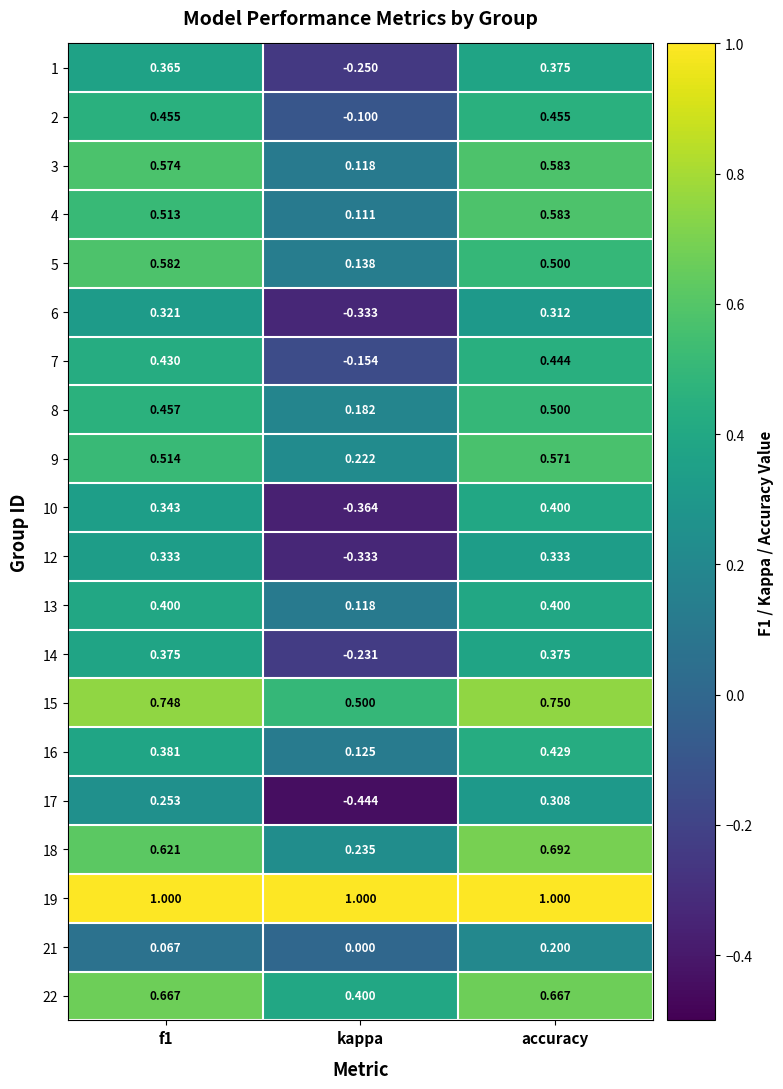

Where is 14 nearest to the value 0?

kappa